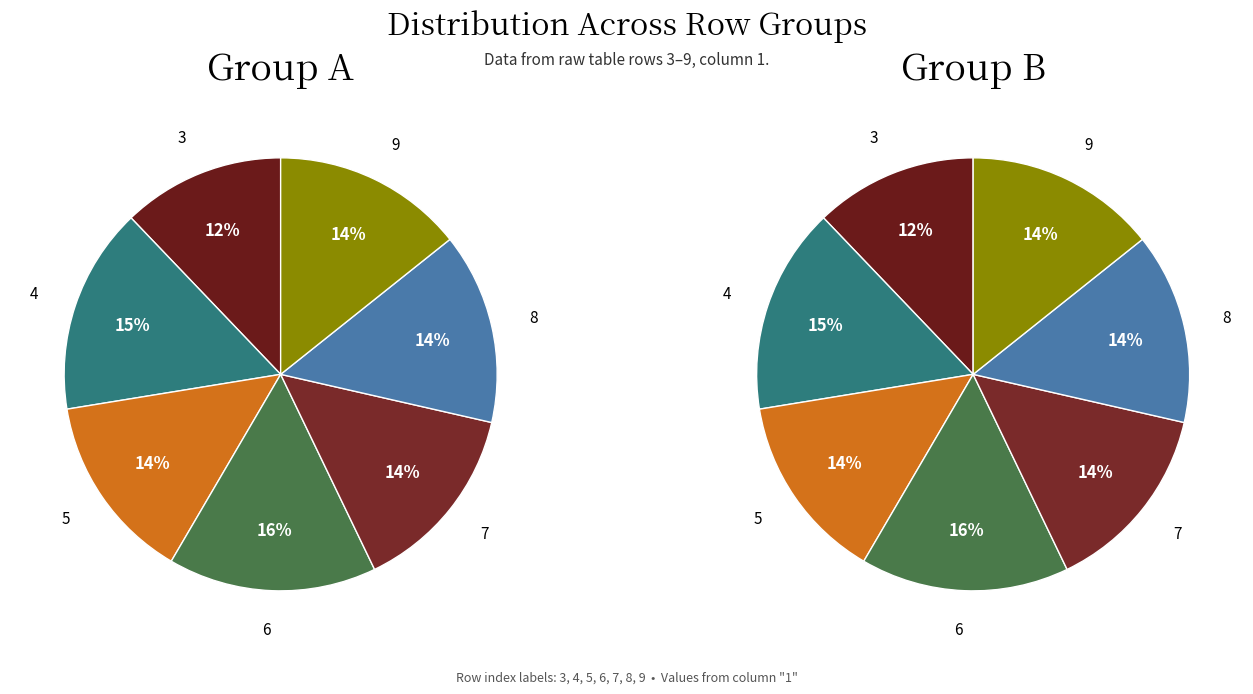

Is there a majority slice in this chart?

No